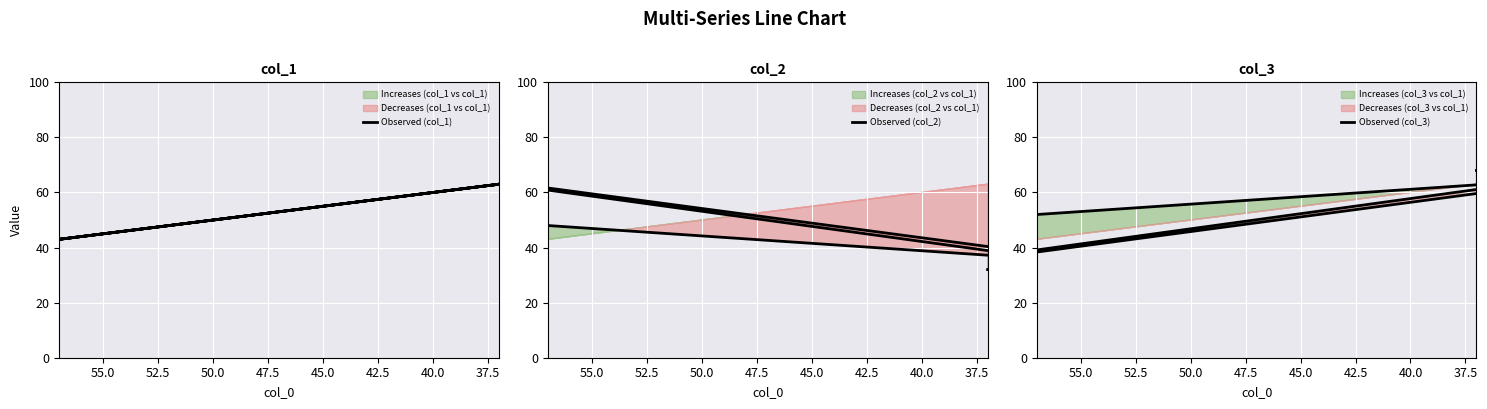

What are all the series names shown in the legend?

Observed (col_1), Observed (col_2), Observed (col_3)